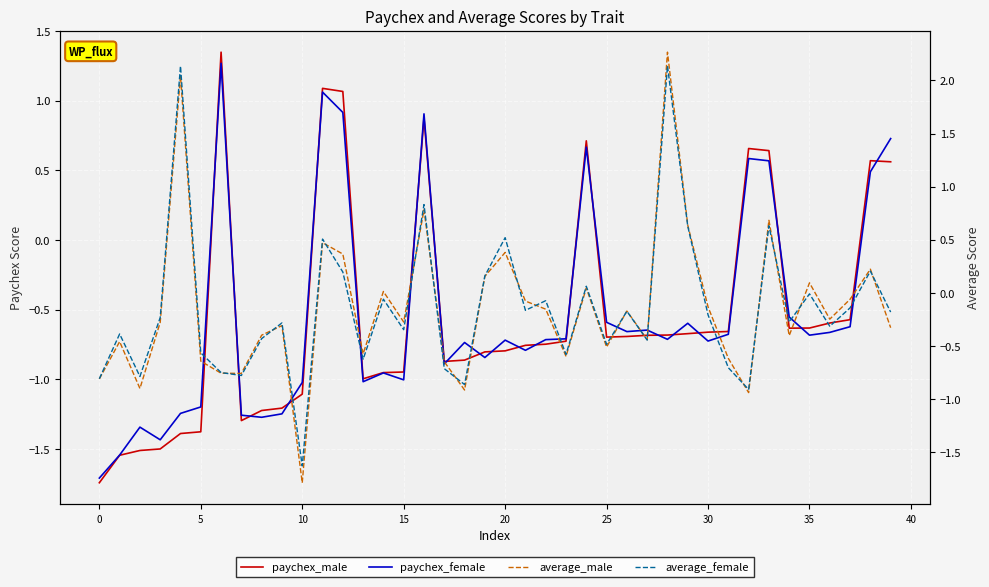

What is the value of the paychex_female point at the 9th from the left?

-1.3